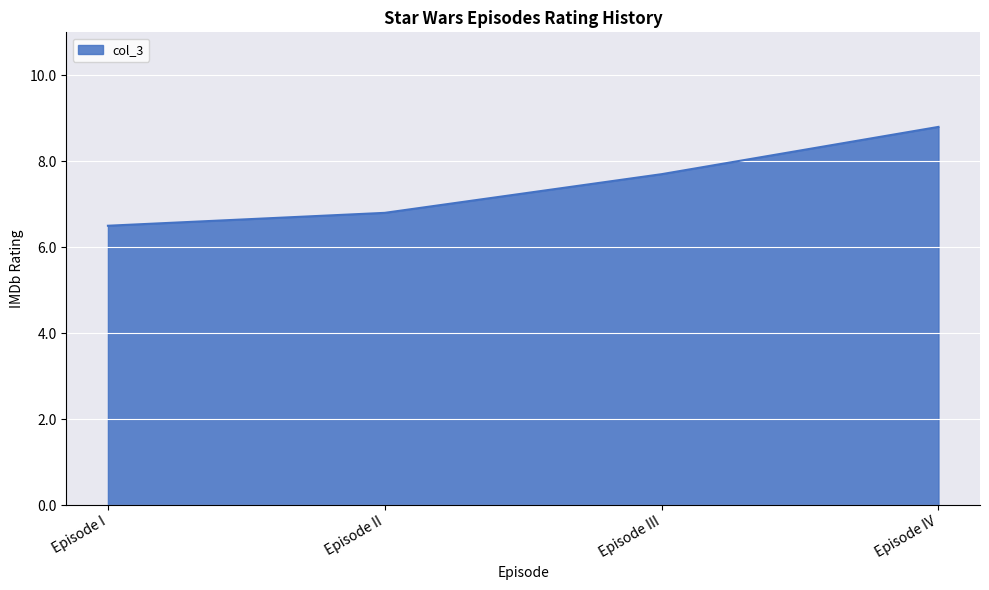

At which label does the data first exceed 7?

Episode III